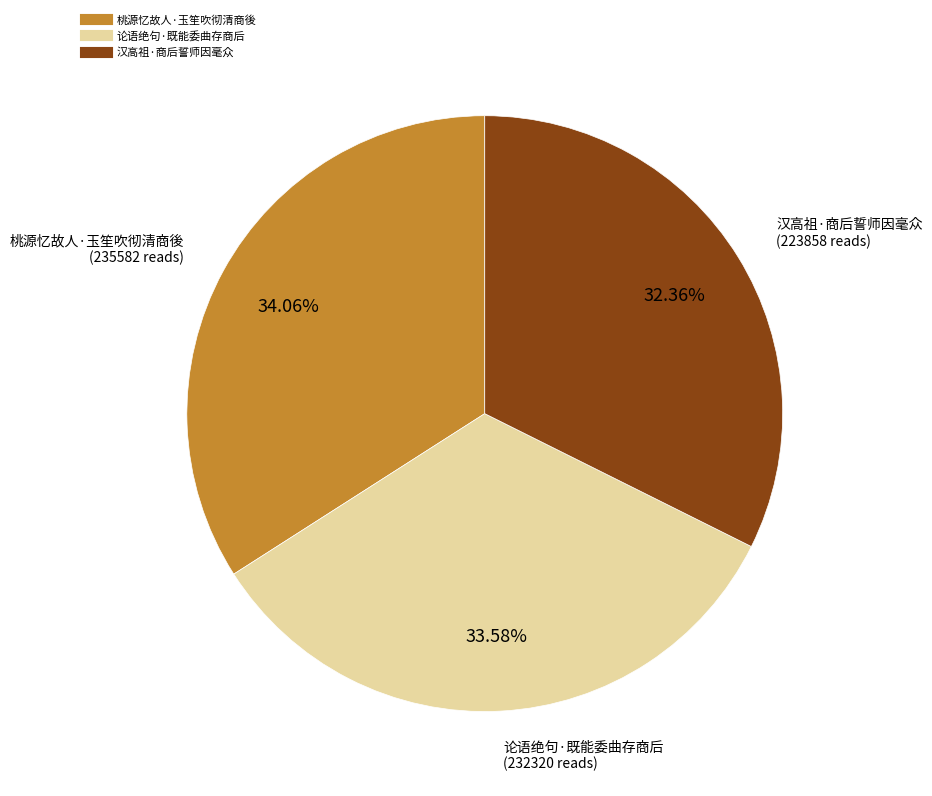

What percentage is the 论语绝句·既能委曲存商后 slice, to the nearest percent?

34%